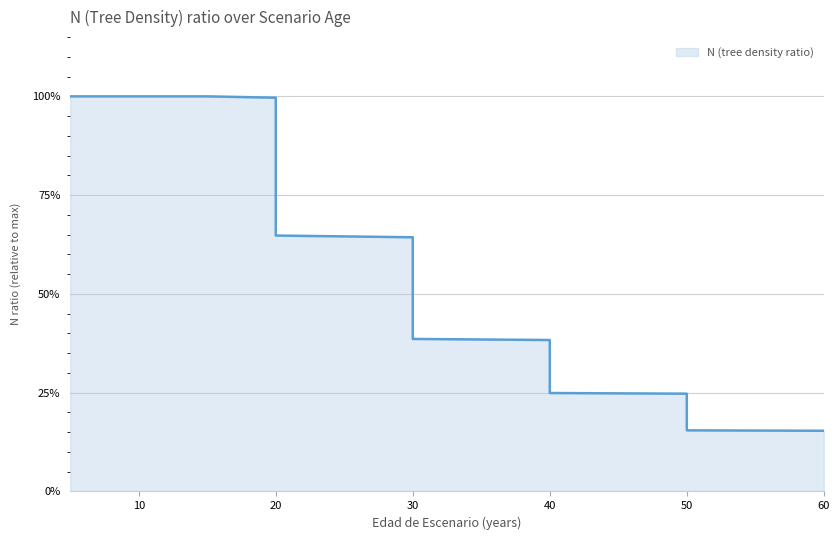

How many distinct data groups are displayed?

1